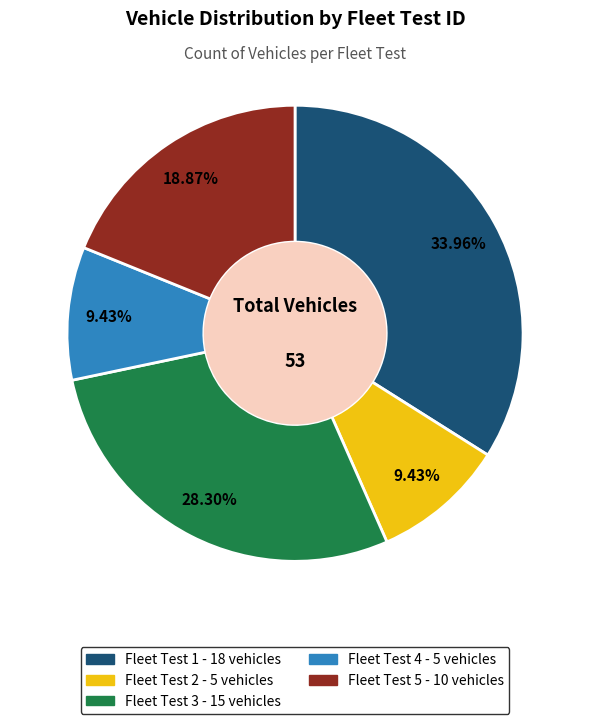

What is the total percentage of Fleet Test 3 and Fleet Test 4?

37.7%